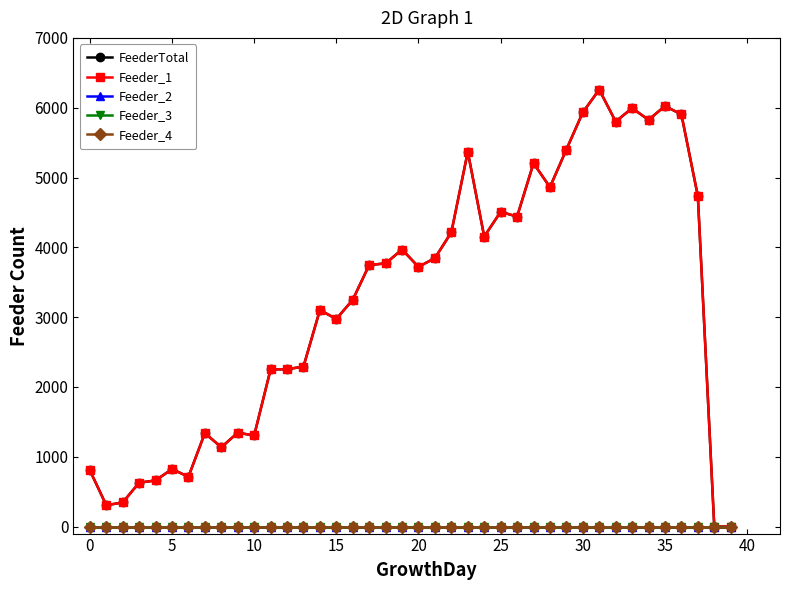

At how many categories does at least one series exceed 3612?

21